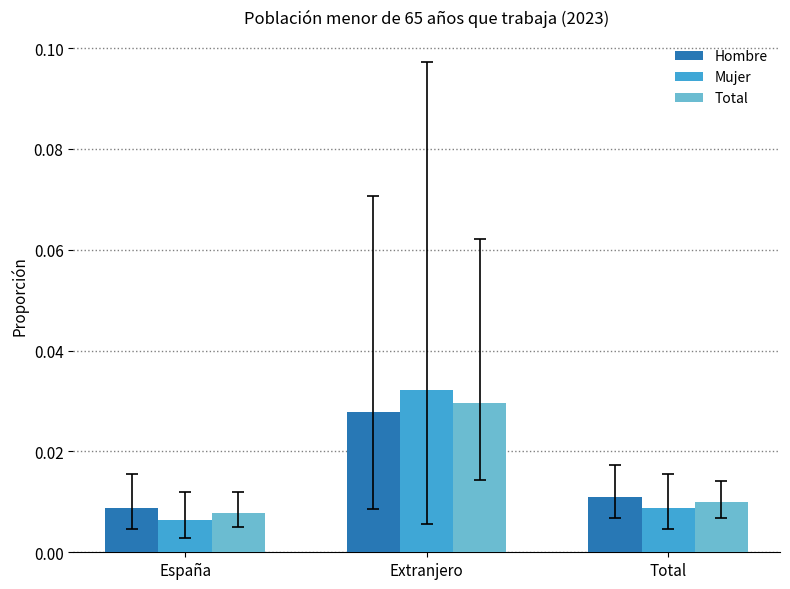

List the series in order of their peak value, highest first.

Mujer, Total, Hombre